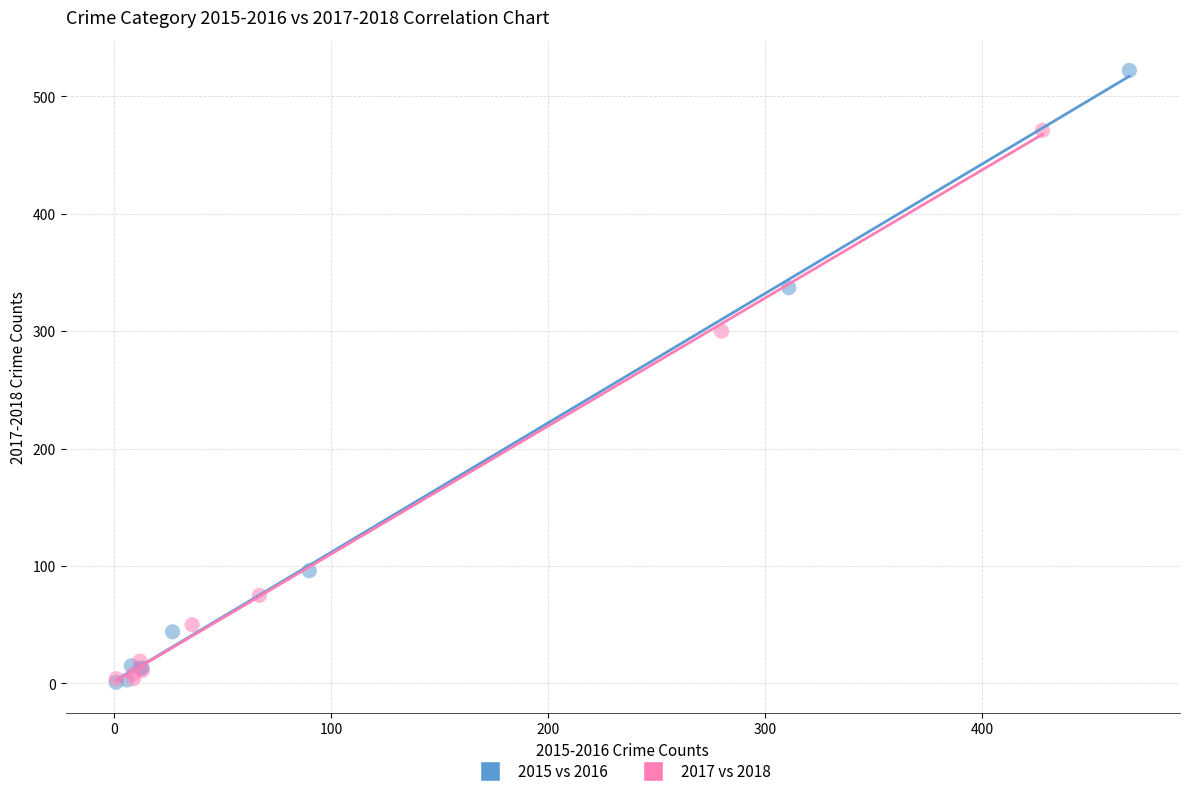

Which series has the largest Y range (max minus min)?

2015 vs 2016